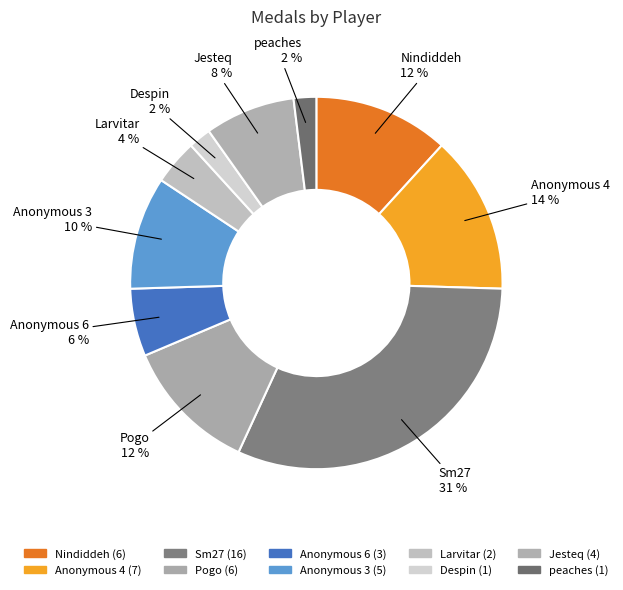

Which slice is the largest?

Sm27